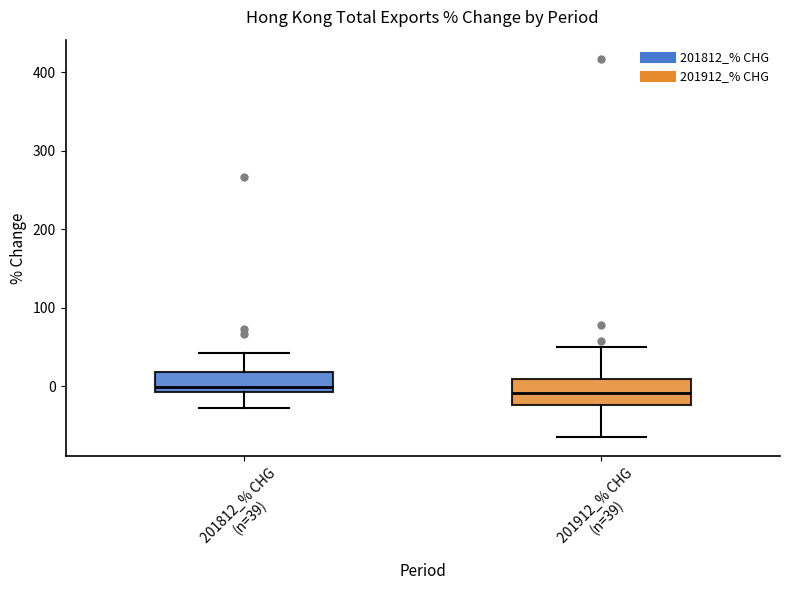

Reading left to right, read every box against the y-axis: the position of its median line, the range the box covers, and the ends of its whiskers. The values are not printed on the chart, so give them approximately, as read against the axis.

201812_% CHG (n=39): median 0, box -10 to 20, whiskers -30 to 40
201912_% CHG (n=39): median -10, box -20 to 10, whiskers -70 to 50